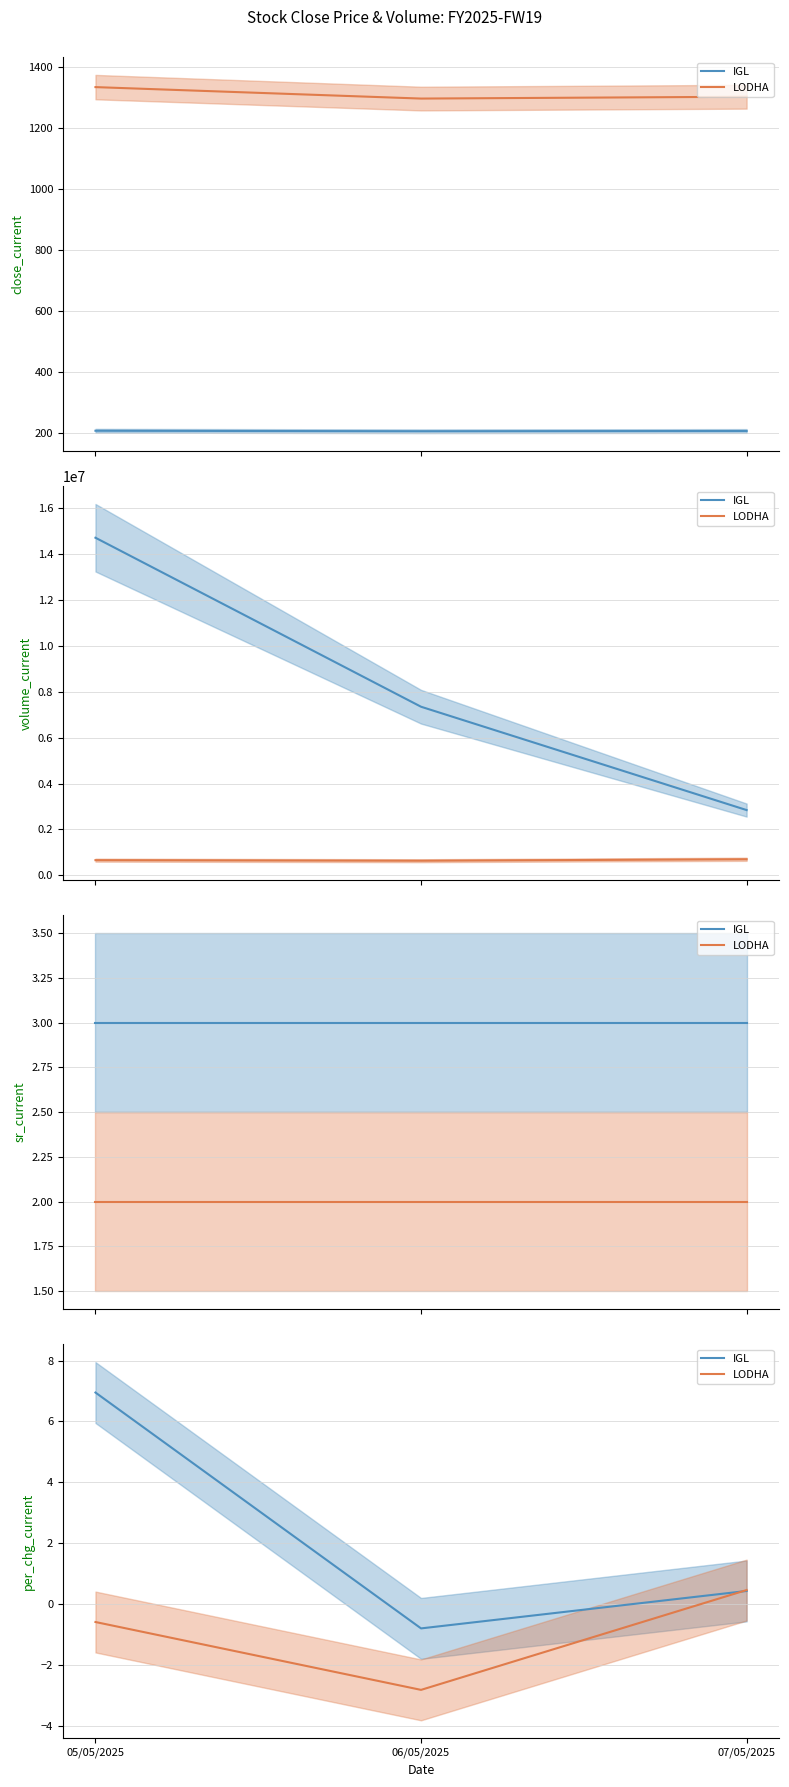

Which series has the widest spread of values?

IGL